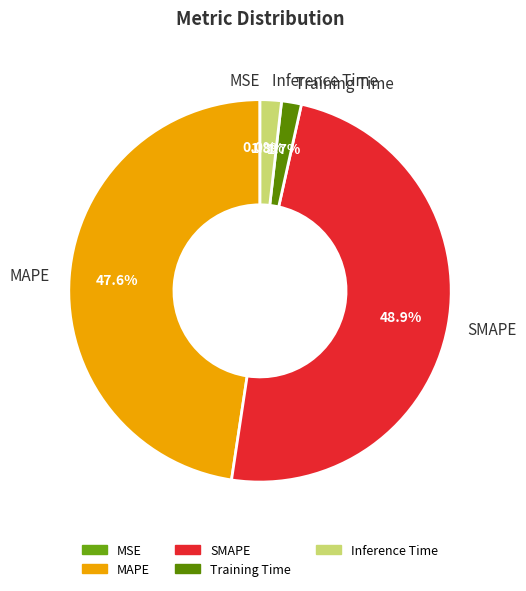

Is there any slice that represents more than half of the pie?

No